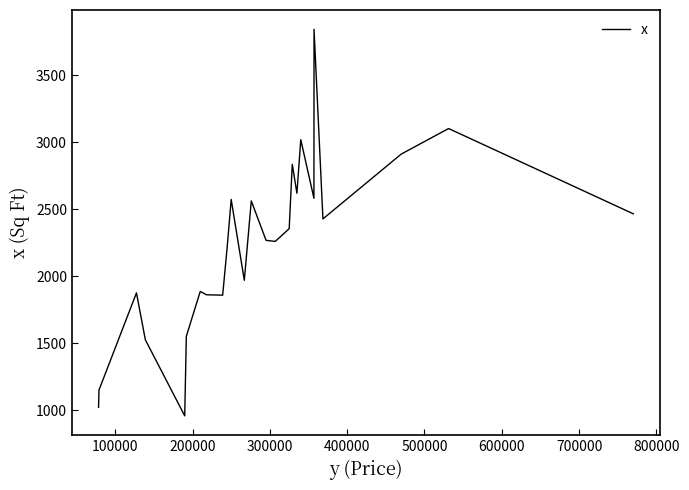

Count the number of data series in this chart.

1